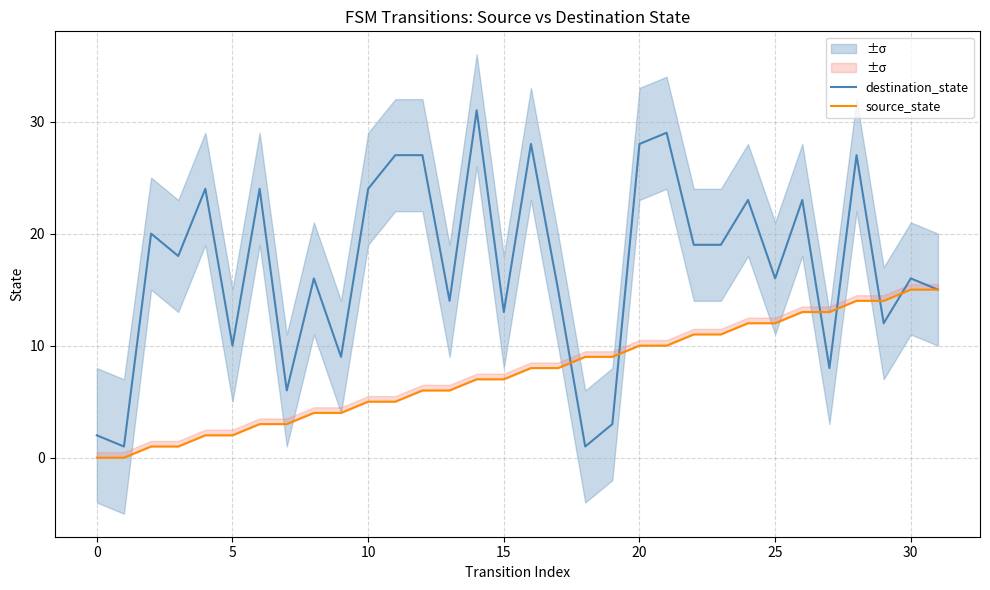

Rank the series by their maximum value, from highest to lowest.

destination_state, source_state